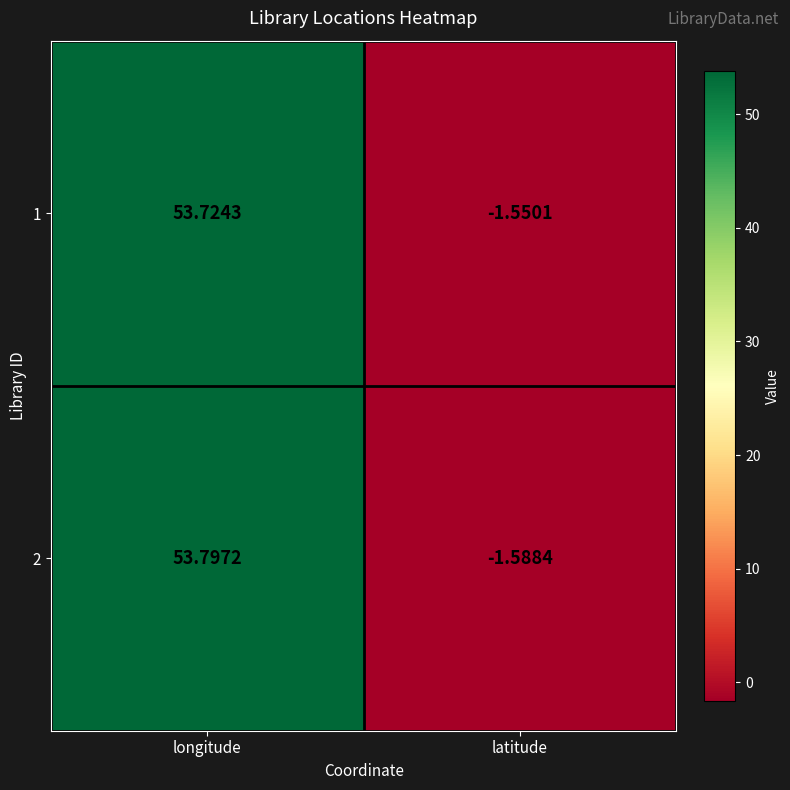

Rank the categories by 1 value from lowest to highest.

latitude, longitude